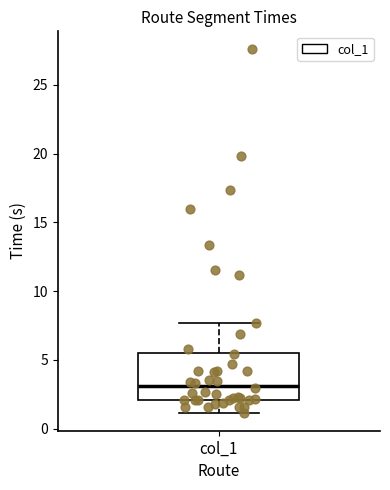

Where is the upper edge of the box for col_1 on the y-axis? The values are not printed on the chart, so give them approximately, as read against the axis.

5.5